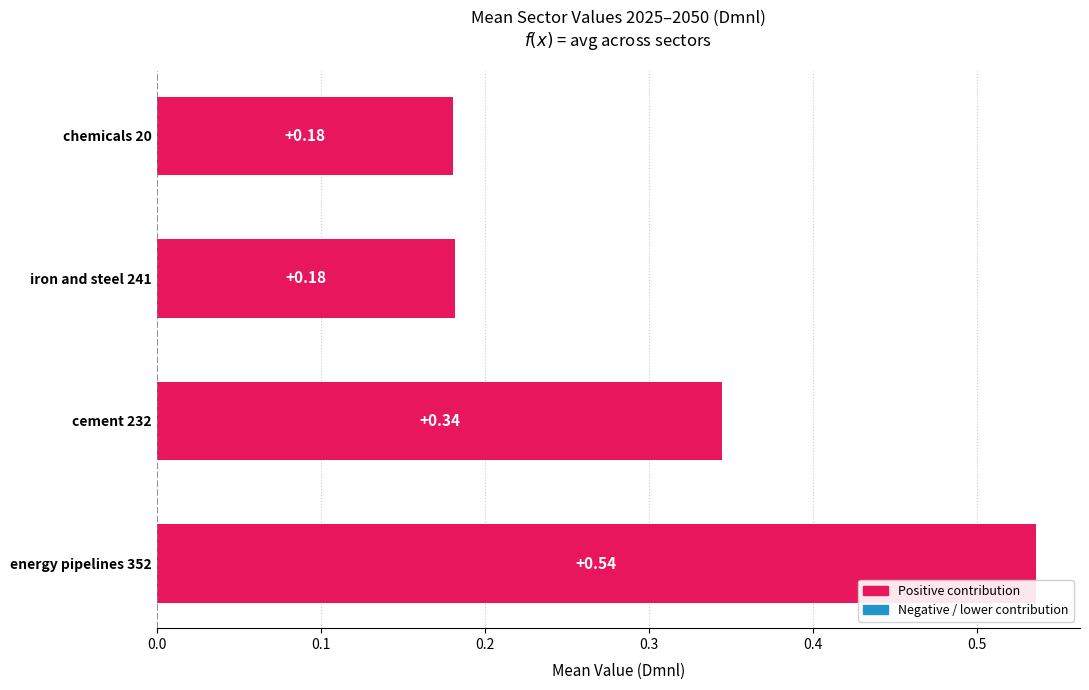

What is the sum of all values?

1.2